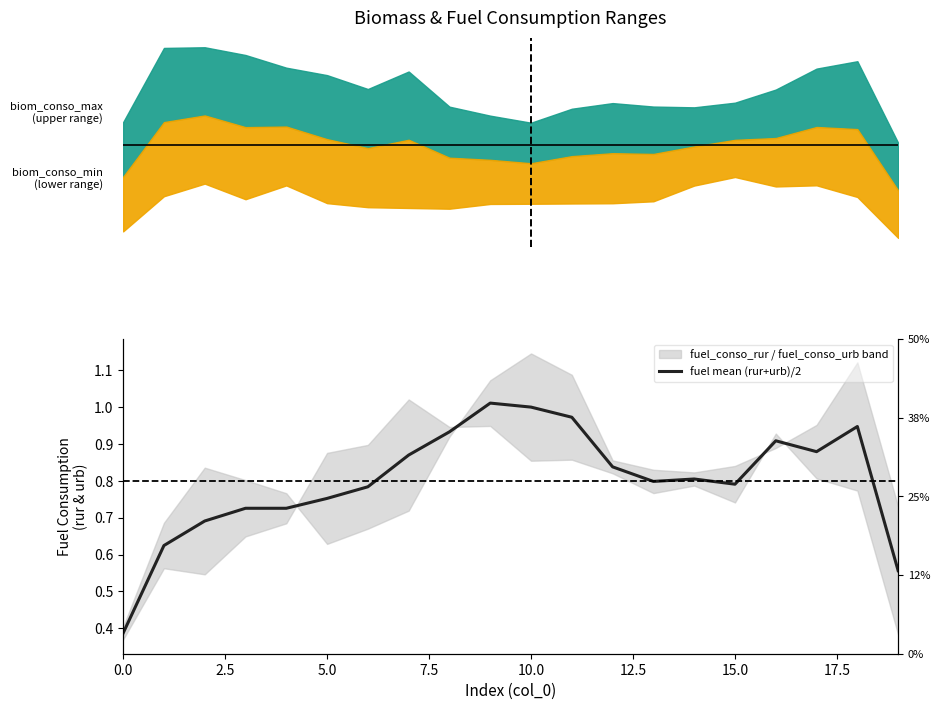

How many points are lower than both their immediate neighbors (excluding endpoints)?

3